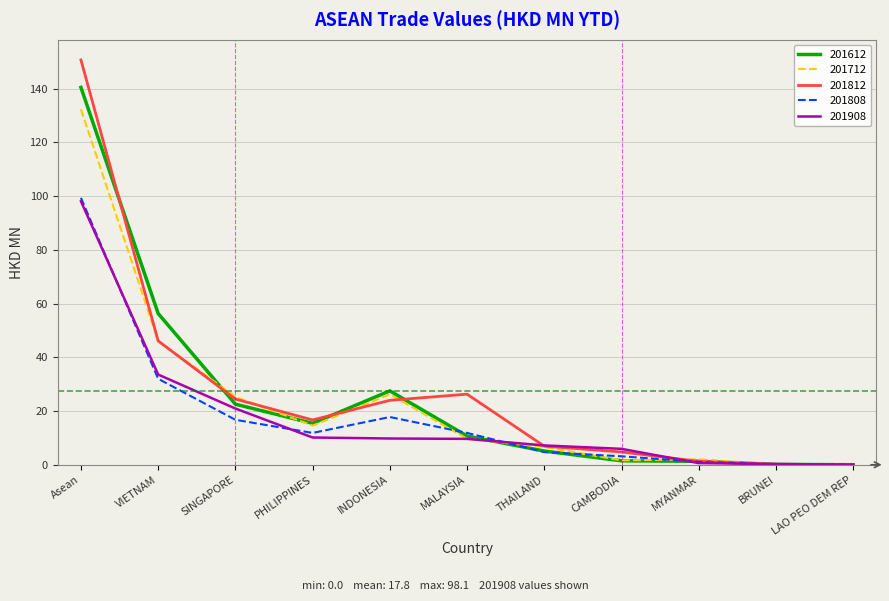

What value does the 201812 series have at VIETNAM?

46.1